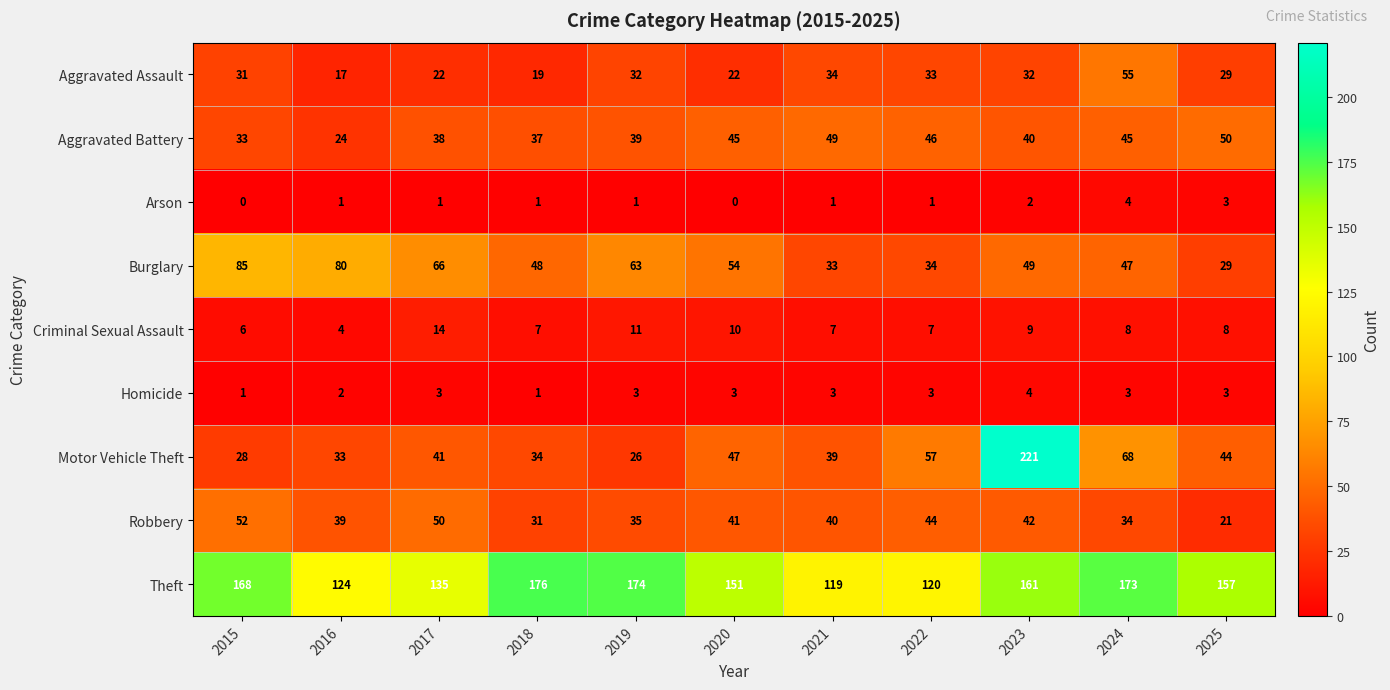

Which series has the widest spread of values?

Motor Vehicle Theft